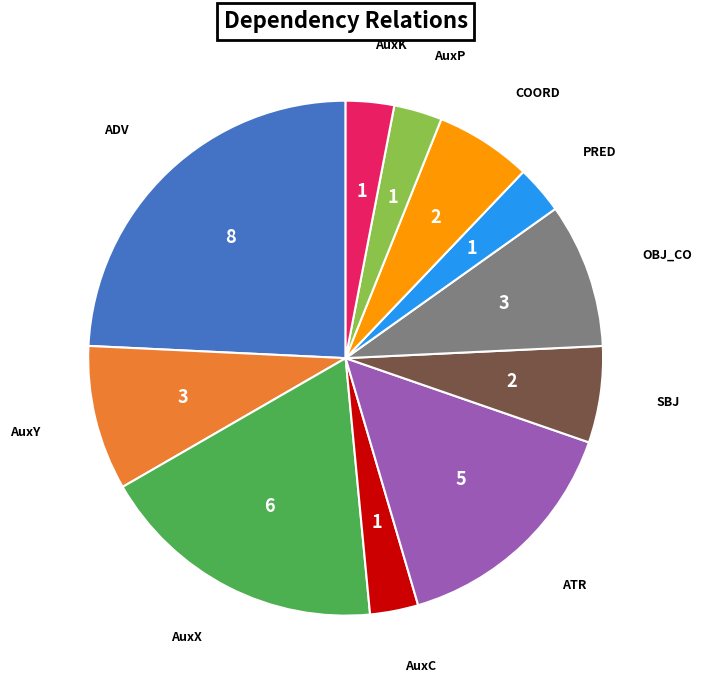

Does any single category account for the majority?

No